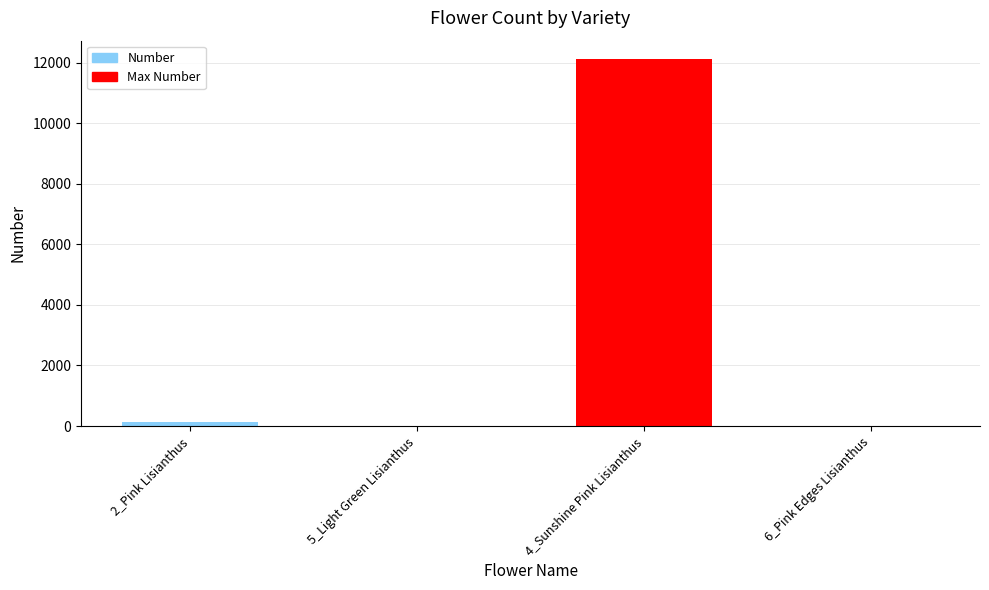

Where is the data nearest to the value 6067?

2_Pink Lisianthus